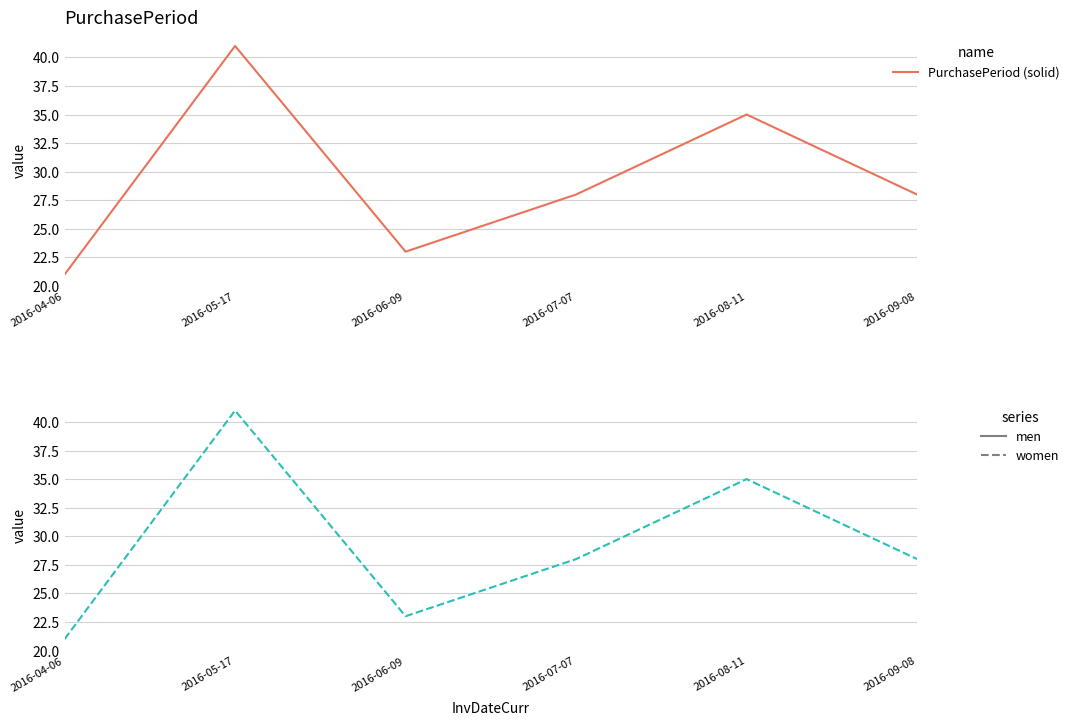

Rank the series at 2016-04-06 from highest to lowest value.

PurchasePeriod, PurchasePeriod (dashed)